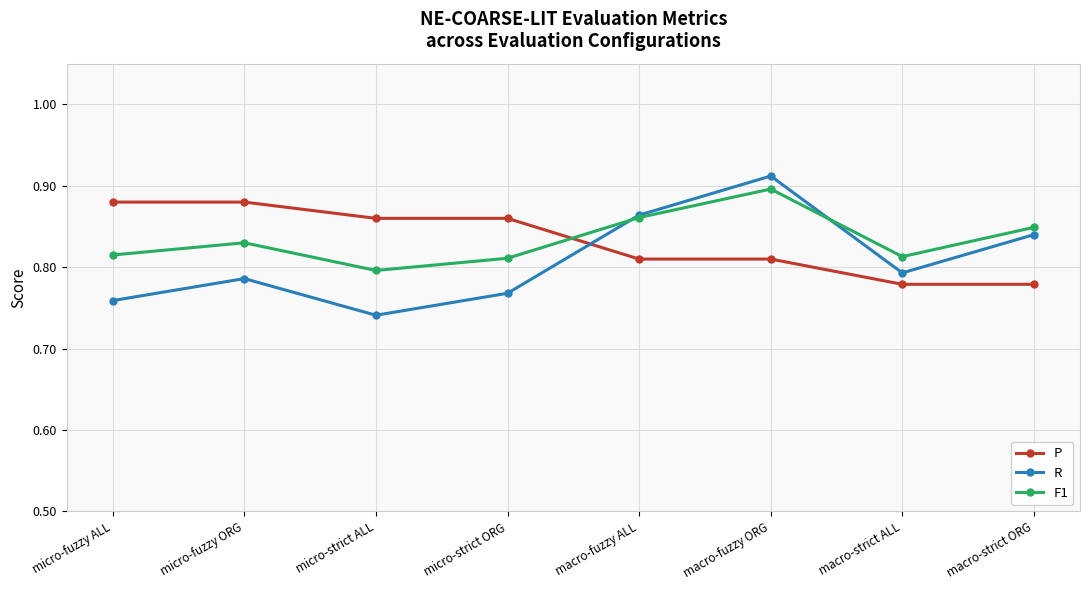

At how many categories does at least one series exceed 0?

8